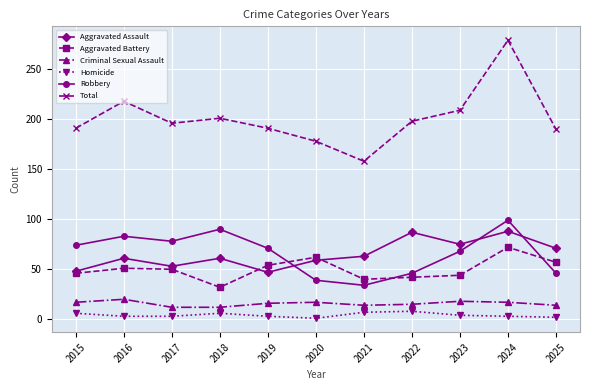

Which series has the widest spread of values?

Total